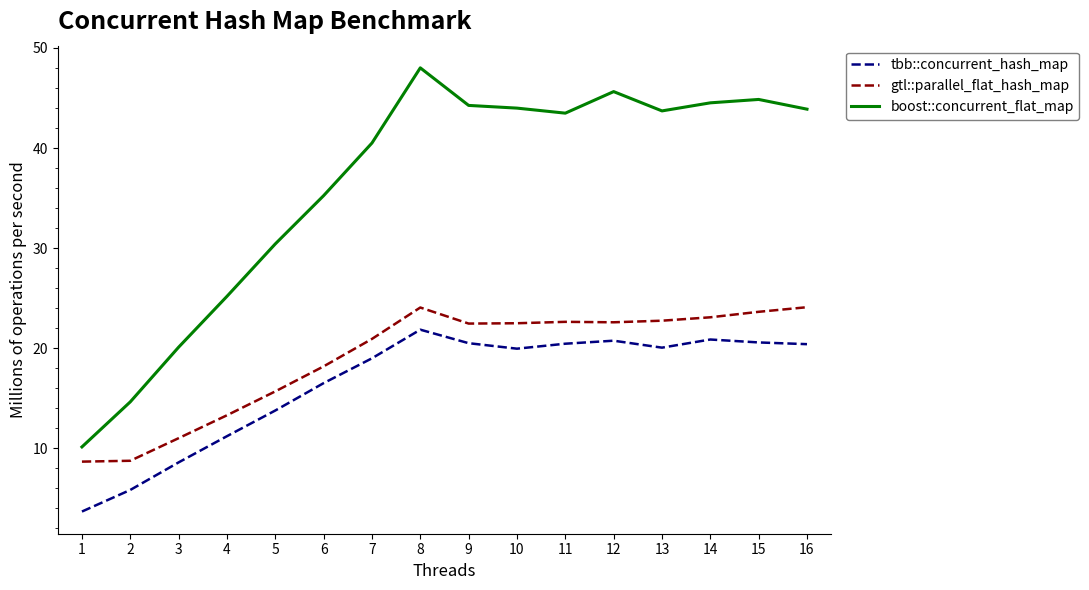

What is the minimum value for boost::concurrent_flat_map?

10.1